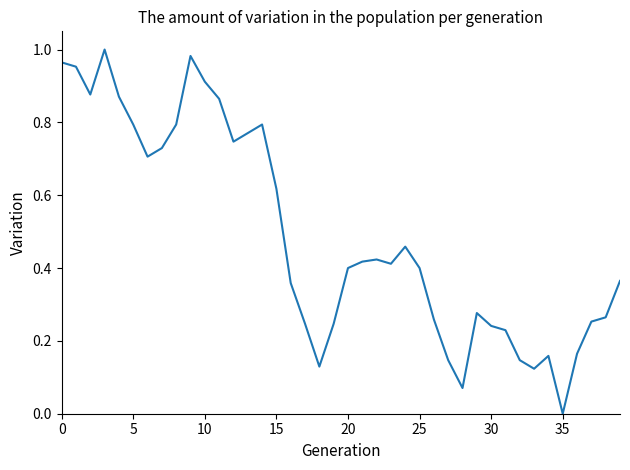

Reading left to right, extract all data points from this chart.

1.0	1.0	0.9	1.0	0.9	0.8	0.7	0.7	0.8	1.0	0.9	0.9	0.7	0.8	0.8	0.6	0.4	0.2	0.1	0.2	0.4	0.4	0.4	0.4	0.5	0.4	0.3	0.1	0.1	0.3	0.2	0.2	0.1	0.1	0.2	0.0	0.2	0.3	0.3	0.4